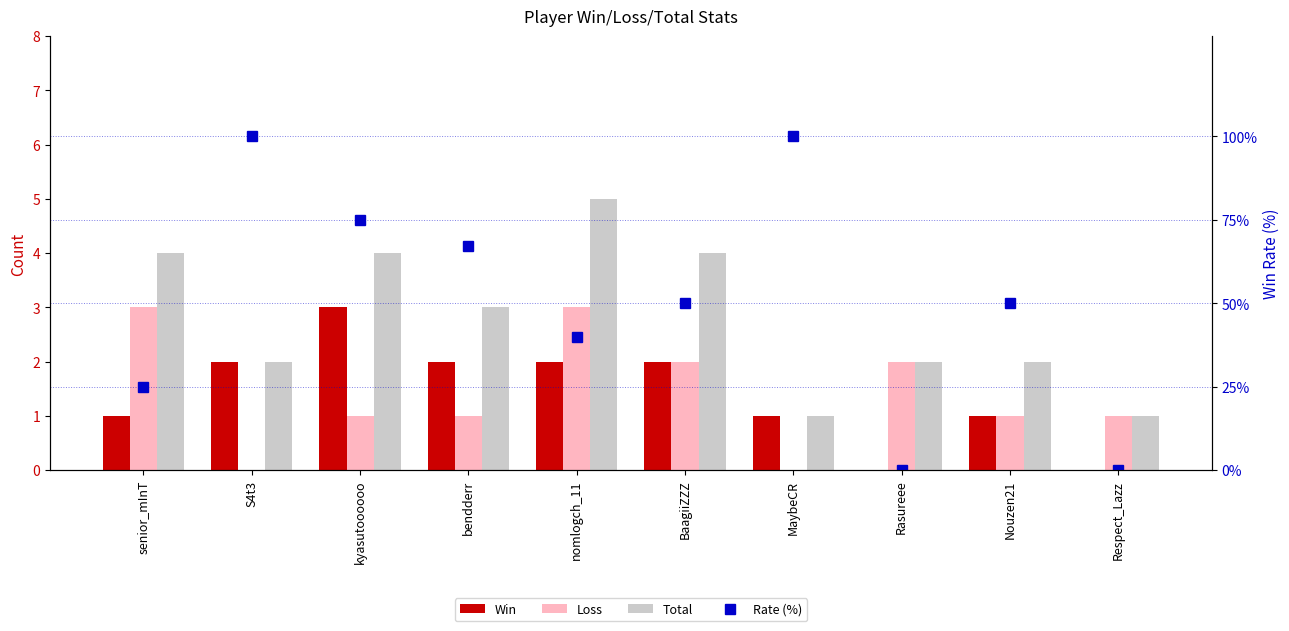

Is the value of Rate (%) at MaybeCR greater than the value of Loss at senior_mInT?

Yes